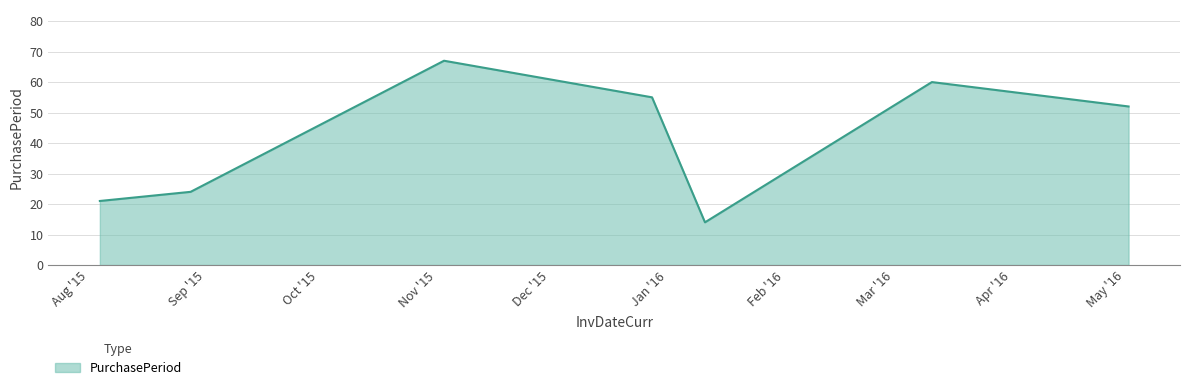

What is the minimum value shown in the chart?

14